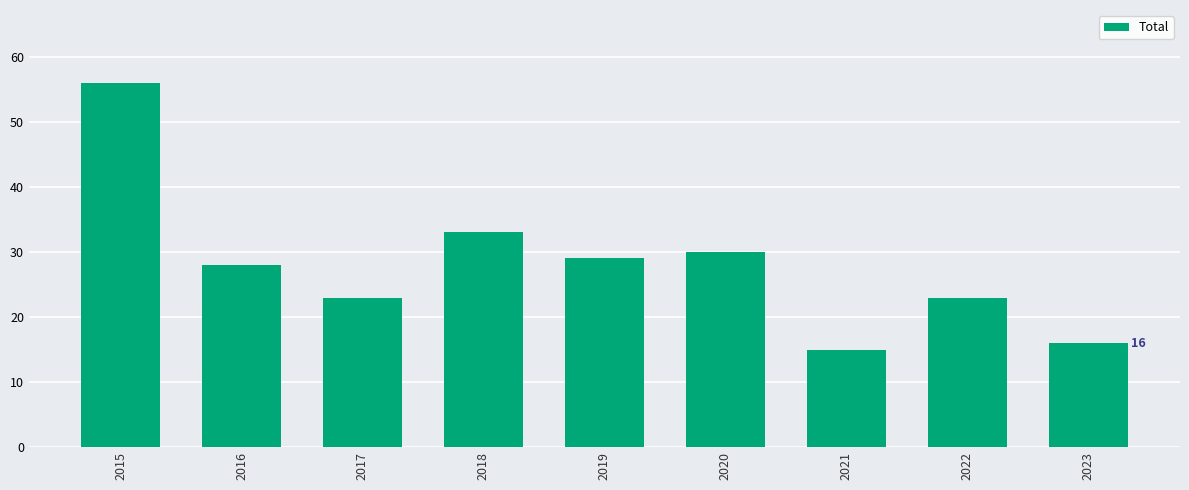

How many bars are there in total?

9